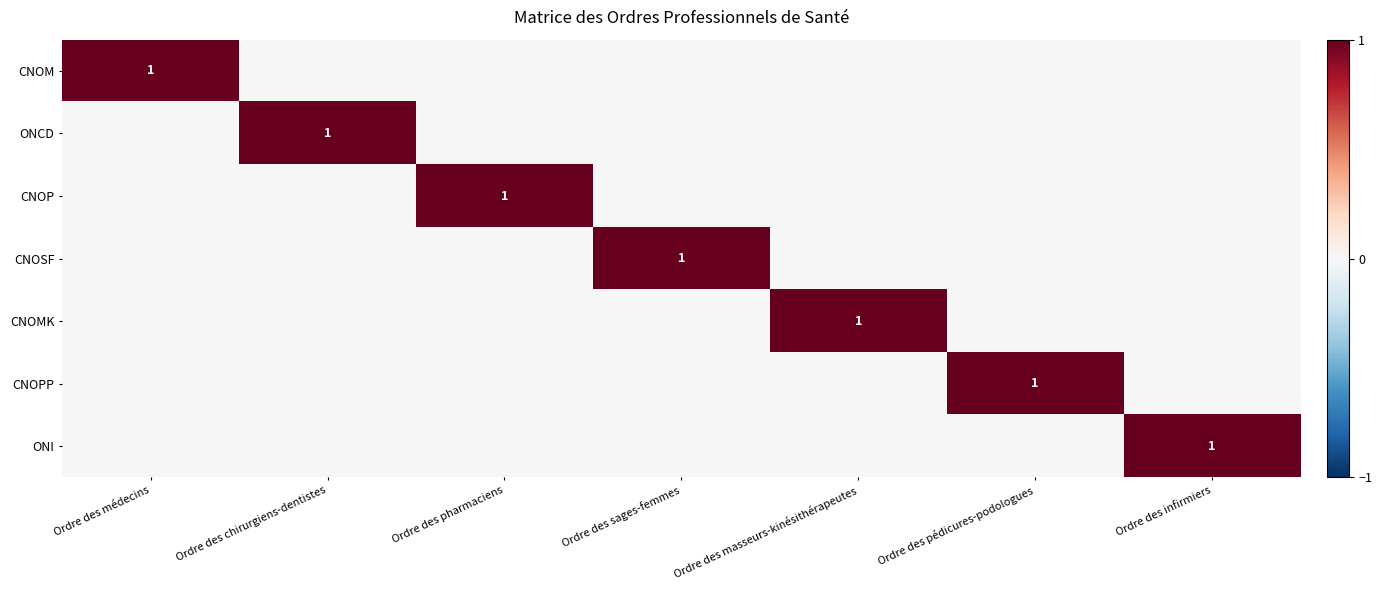

How many values in CNOM are above zero?

1